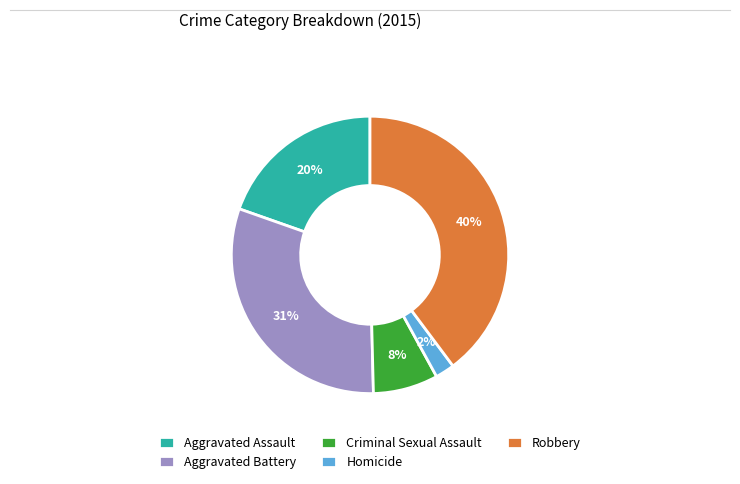

Which slice is the smallest?

Homicide